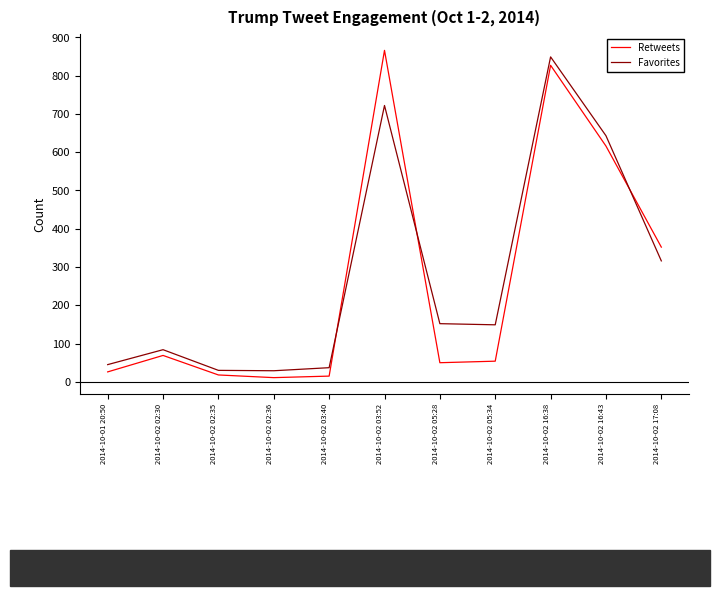

Between 2014-10-02 16:43 and 2014-10-02 17:08, which series saw the biggest shift?

Favorites